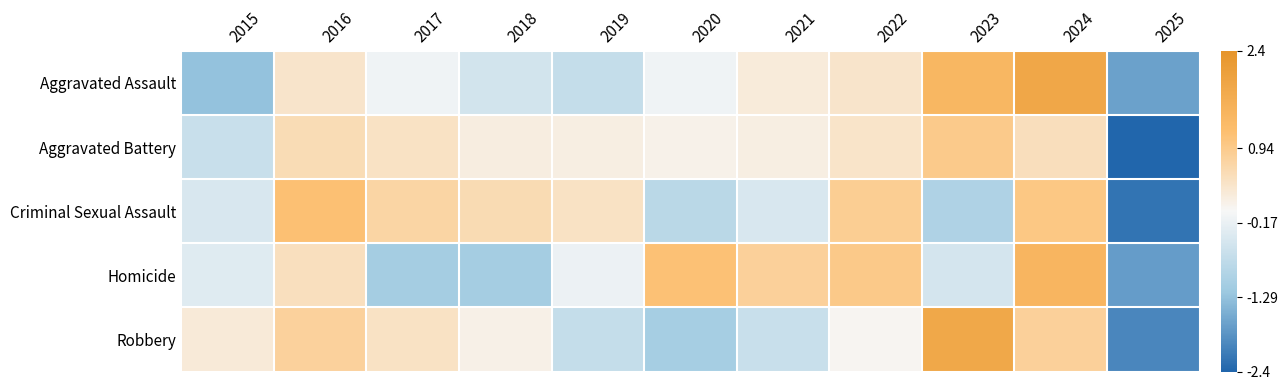

At which category does the chart reach its peak across all series?

2024